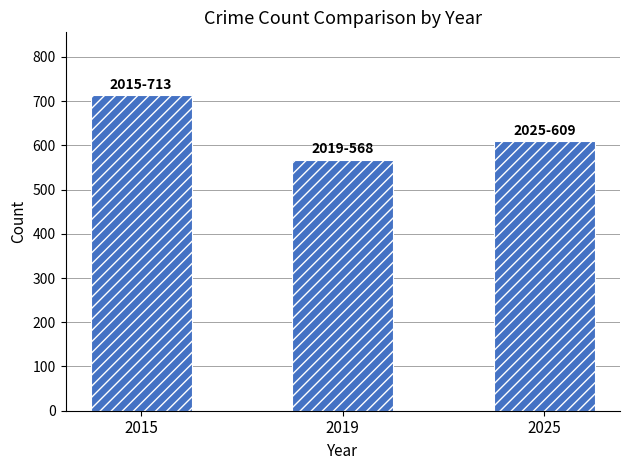

Reading left to right, transcribe all the data shown in this chart.

2015=713	2019=568	2025=609